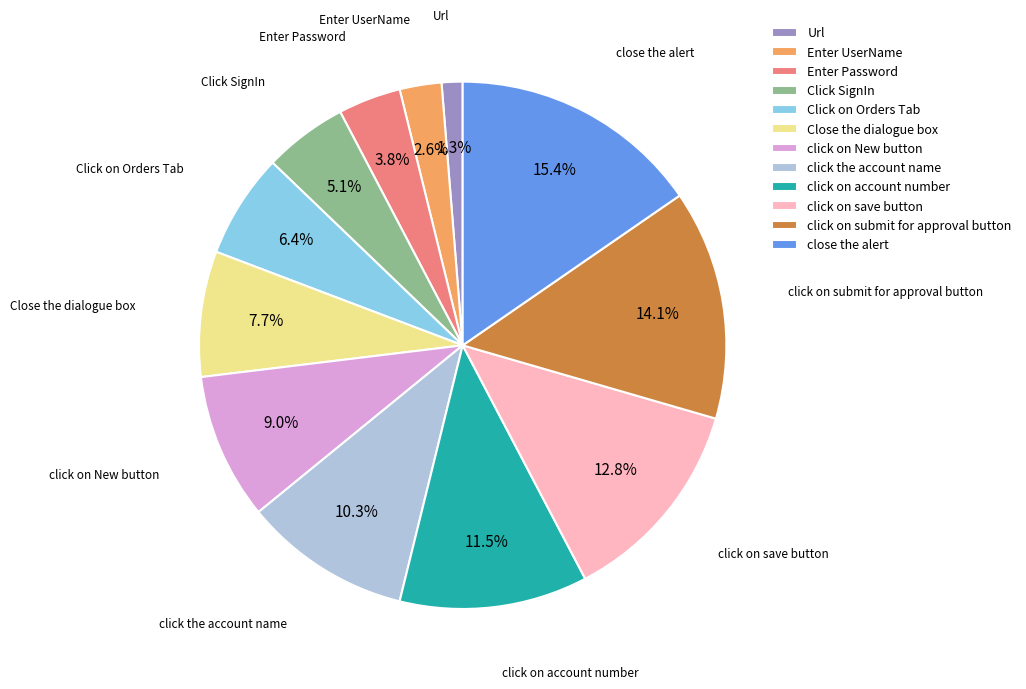

What is the smallest slice in the pie chart?

Url